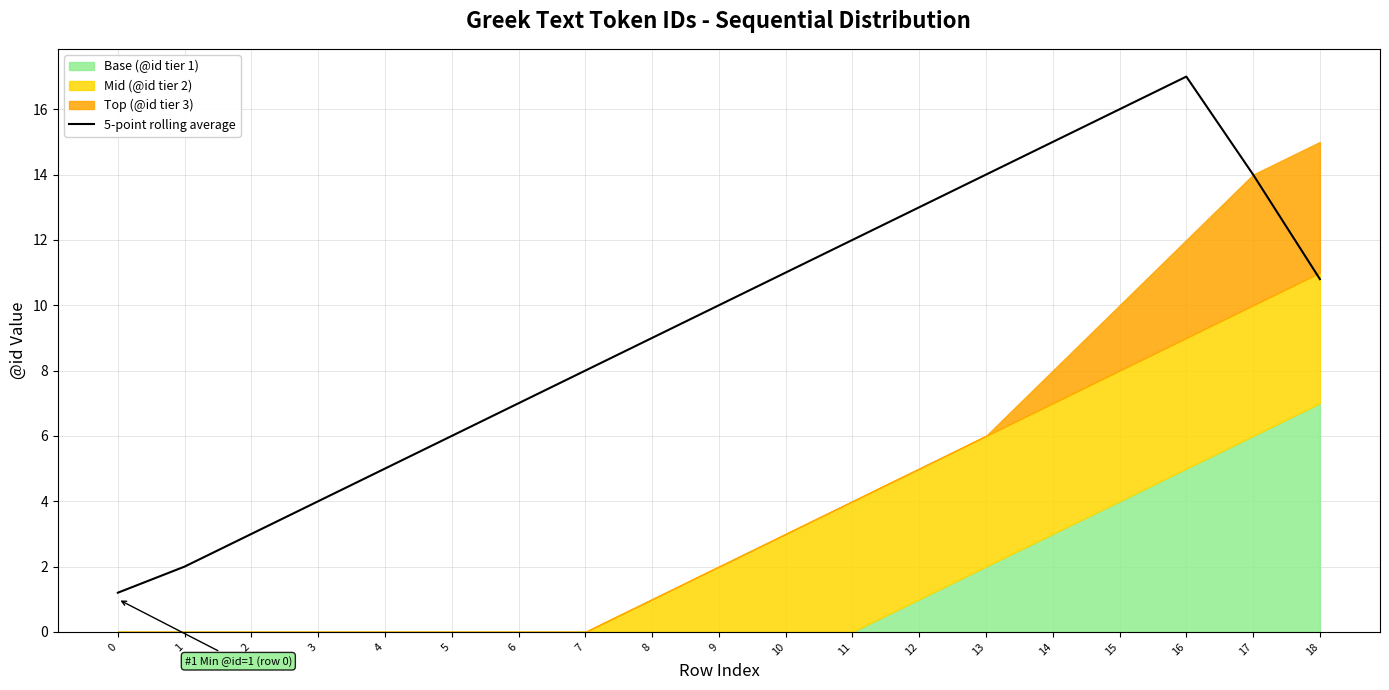

True or false: the data shows 12.0 at 11.

True